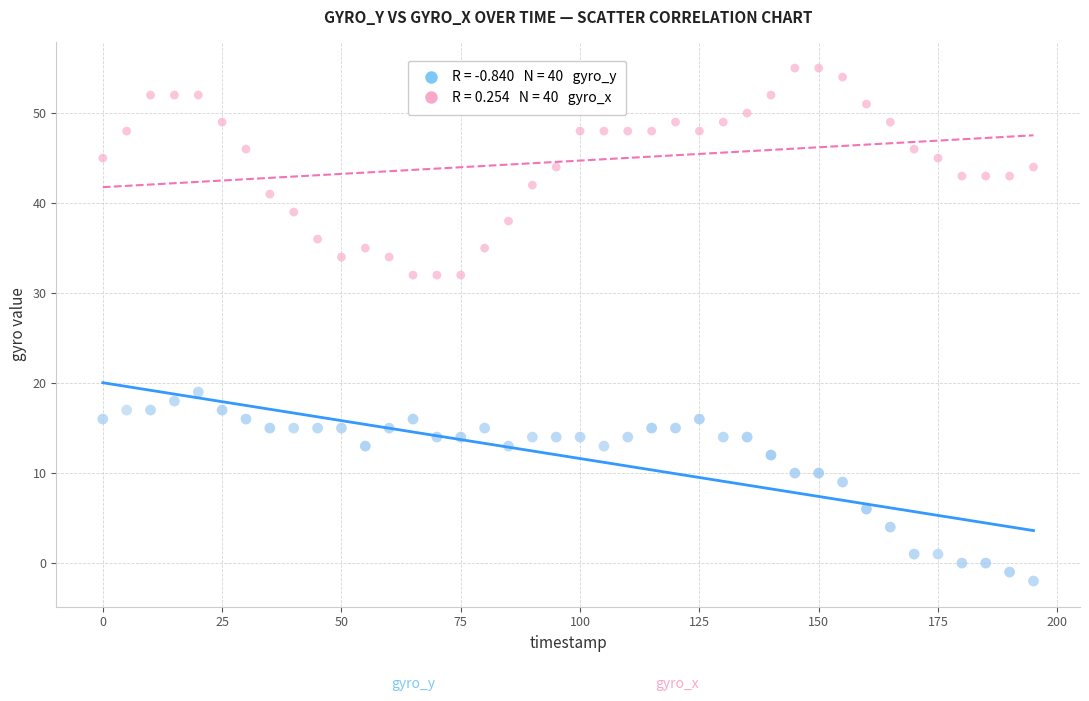

Across all data points, what is the range of X values (max minus min)?

195